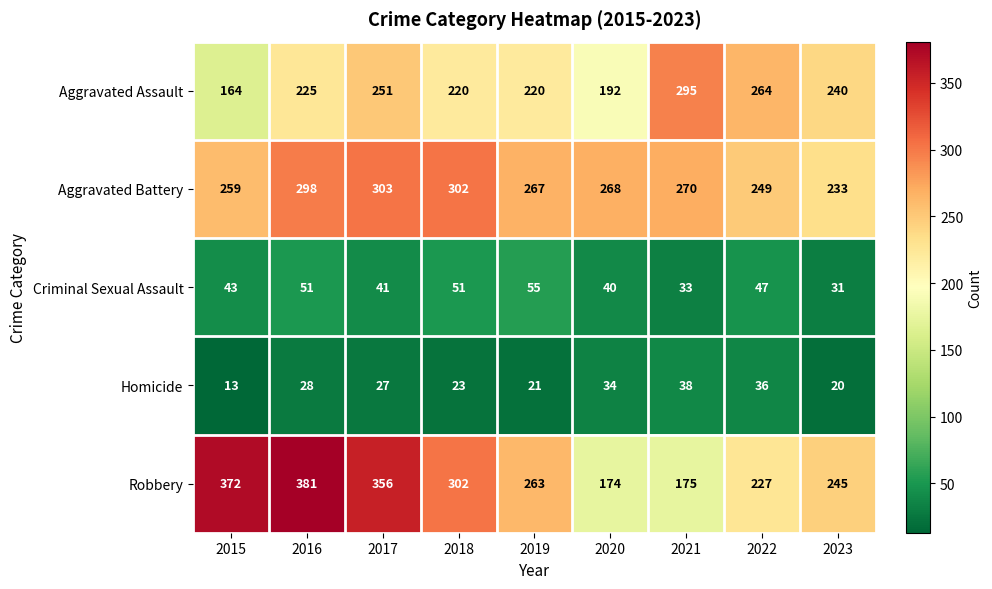

What is the difference between the maximum and second lowest values in the Aggravated Assault series?

103